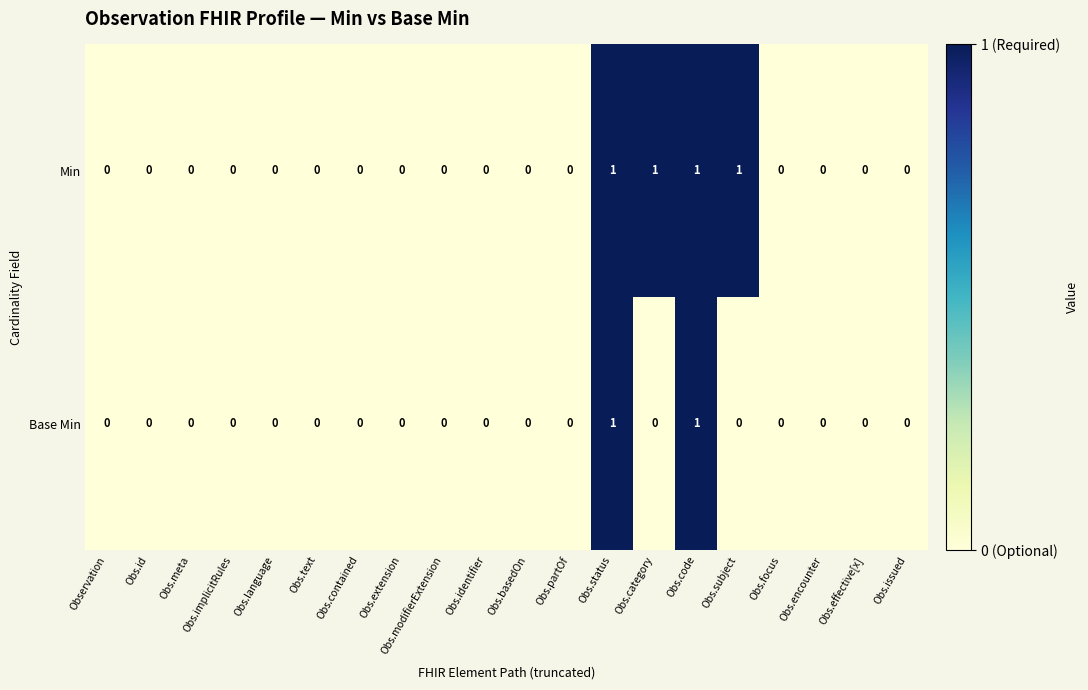

List the series in order of their overall mean, lowest first.

Base Min, Min